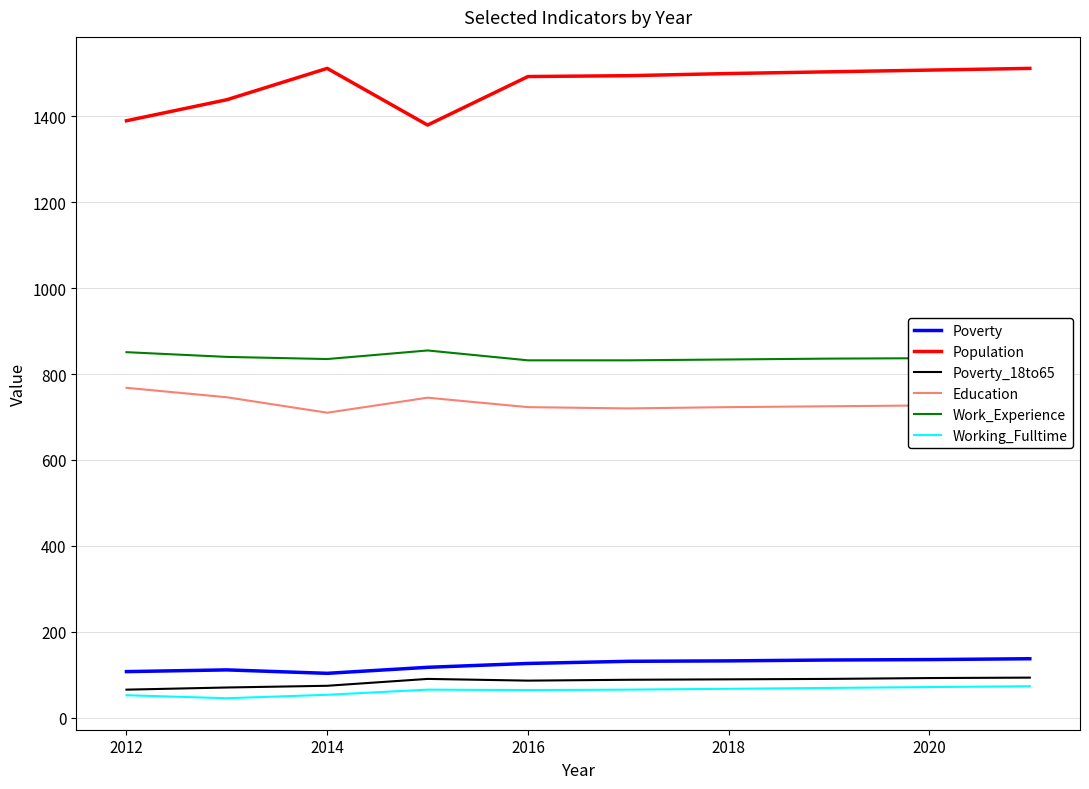

In Poverty, how many points are lower than both neighbors (excluding endpoints)?

1